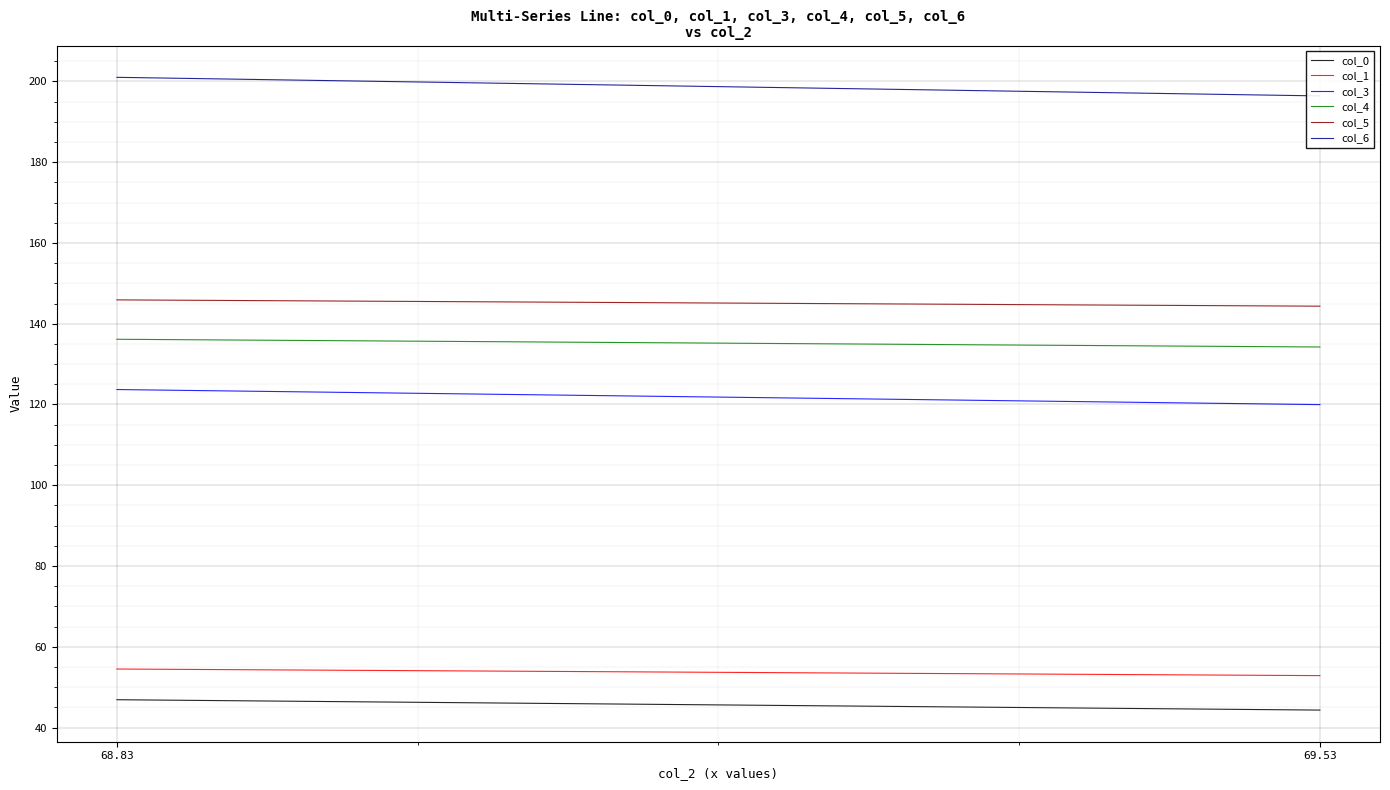

What position from the left is 69.53?

2